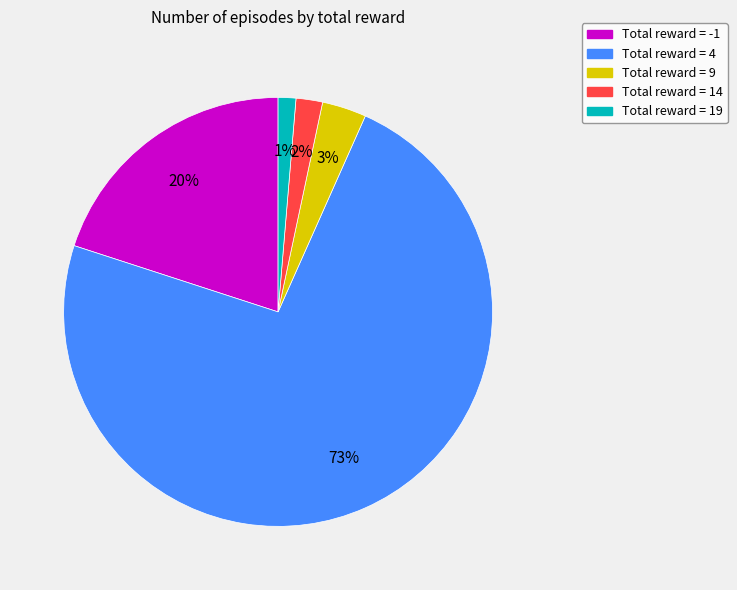

To the nearest percent, what is the average slice percentage?

20%